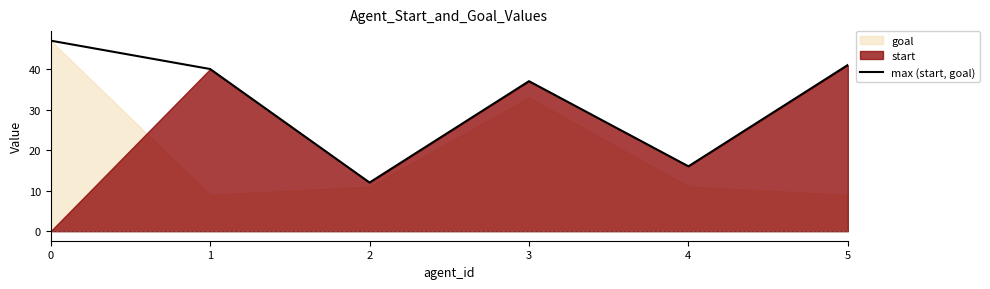

Where is the first local maximum?

3